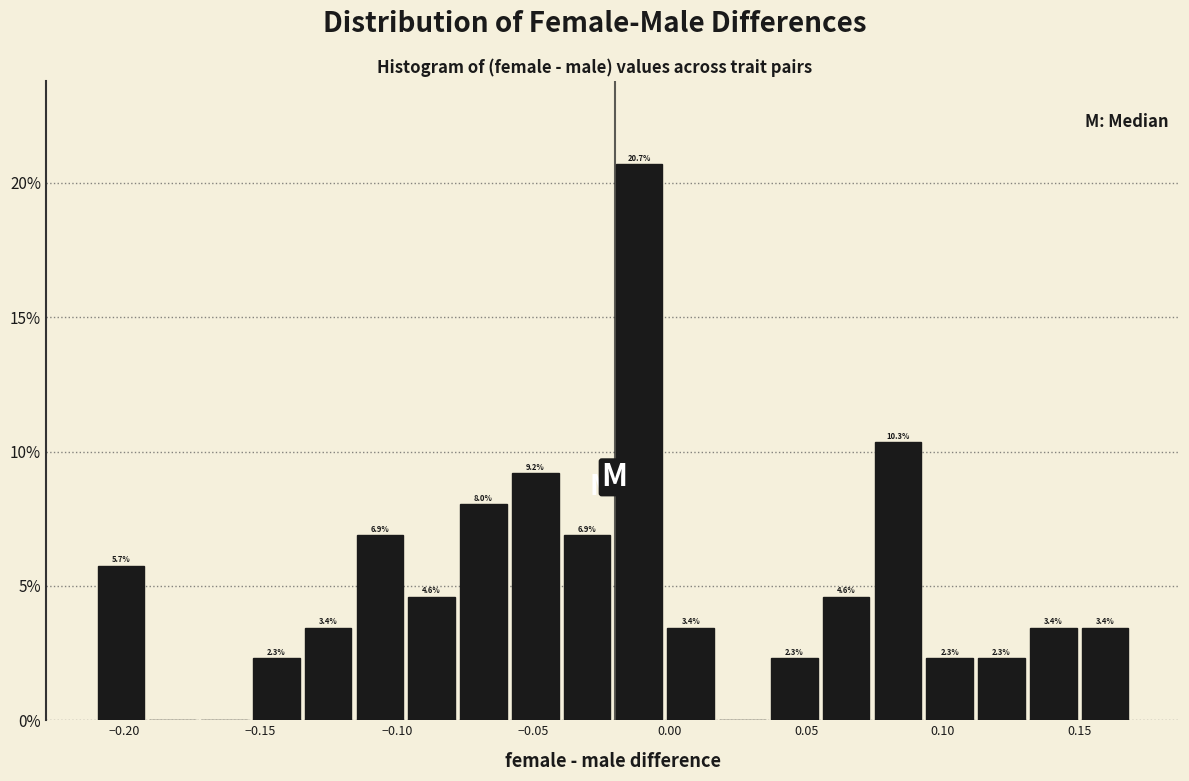

Read against the x-axis, roughly where is the centre of the tallest bar?

-0.010